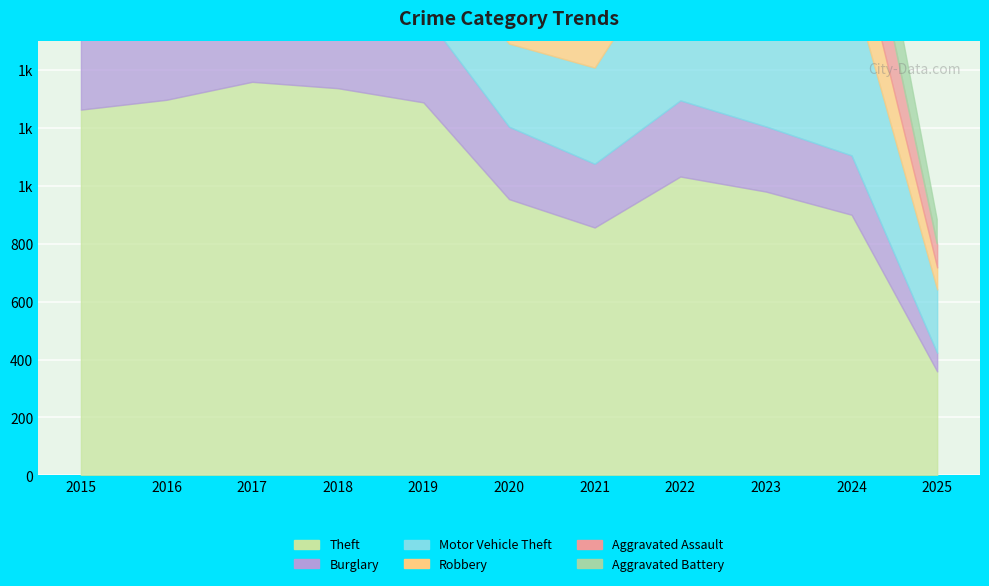

Reading left to right, transcribe all the data shown in this chart.

Theft: 1263	1297	1359	1337	1288	954	856	1032	980	900	359
Burglary: 552	505	339	319	308	250	220	263	225	205	64
Motor Vehicle Theft: 299	272	285	225	262	287	332	569	943	587	219
Robbery: 372	381	356	302	263	174	175	227	257	230	76
Aggravated Assault: 164	225	251	220	220	192	295	264	259	267	81
Aggravated Battery: 259	298	303	302	267	268	270	249	251	259	85